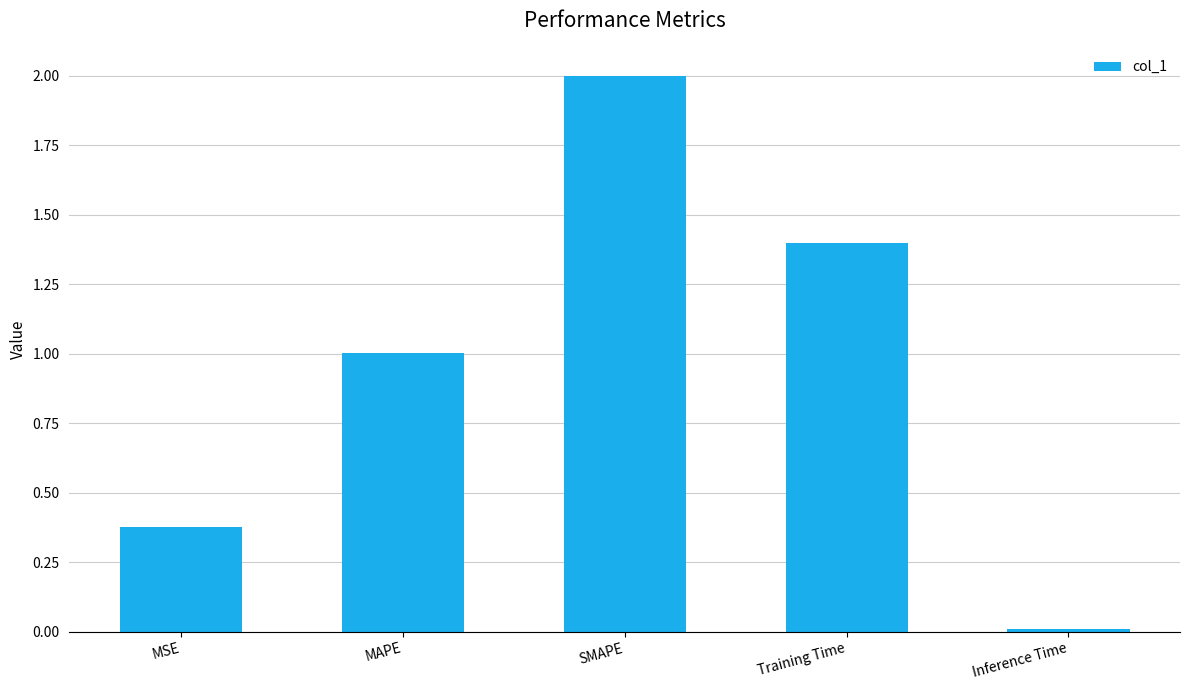

What is the sum of all values?

4.8